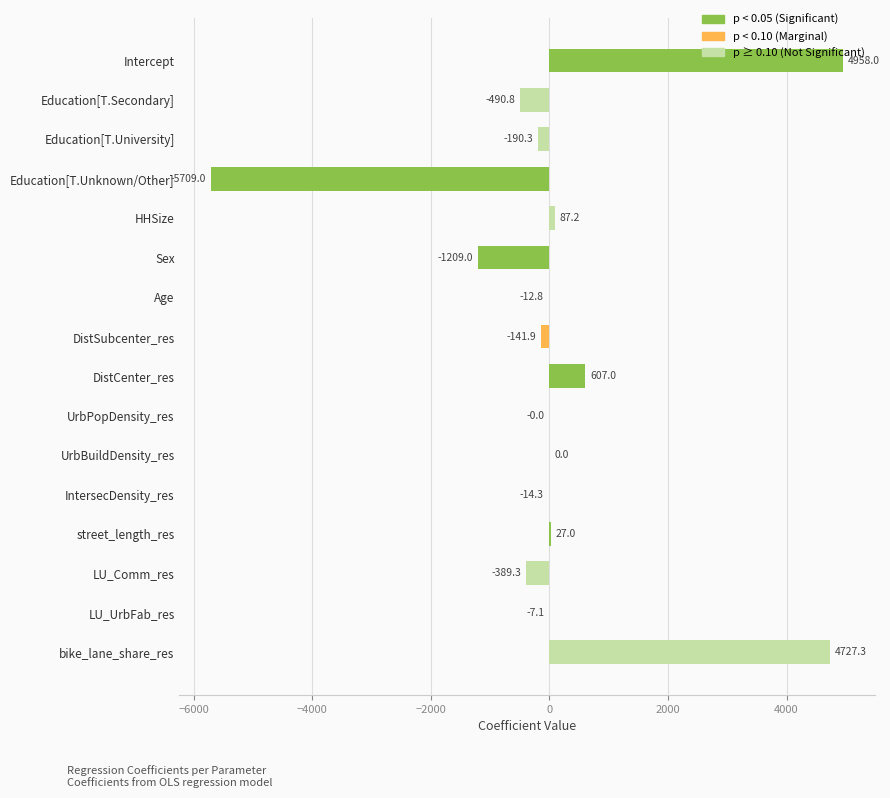

Which has a higher value, Education[T.Unknown/Other] or HHSize?

HHSize